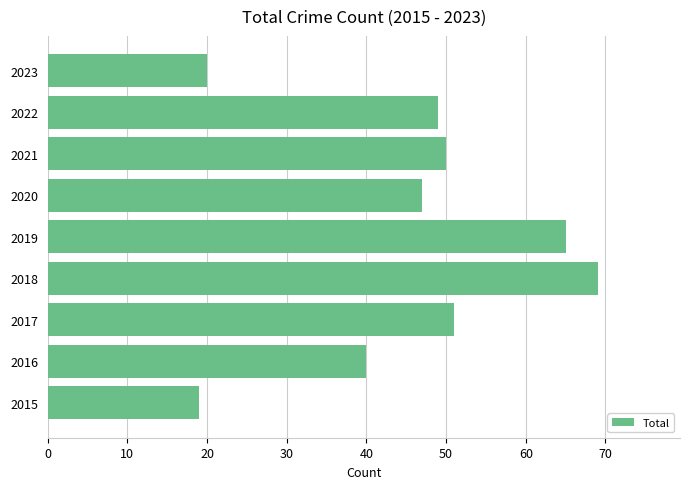

How many categories are shown in the chart?

9